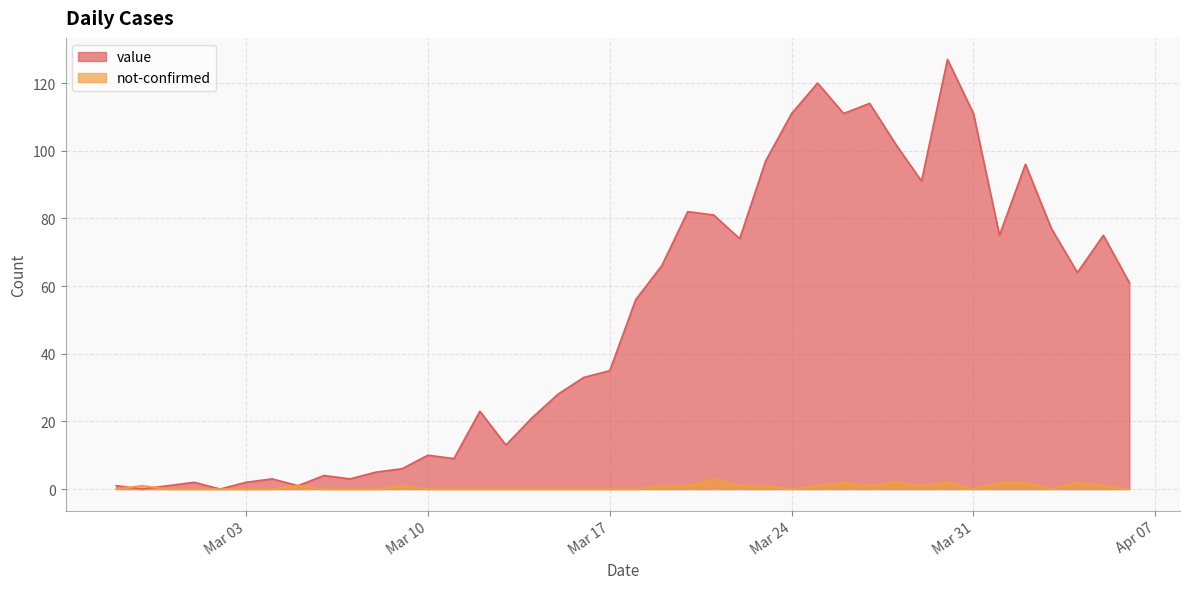

Which series has the widest spread of values?

value